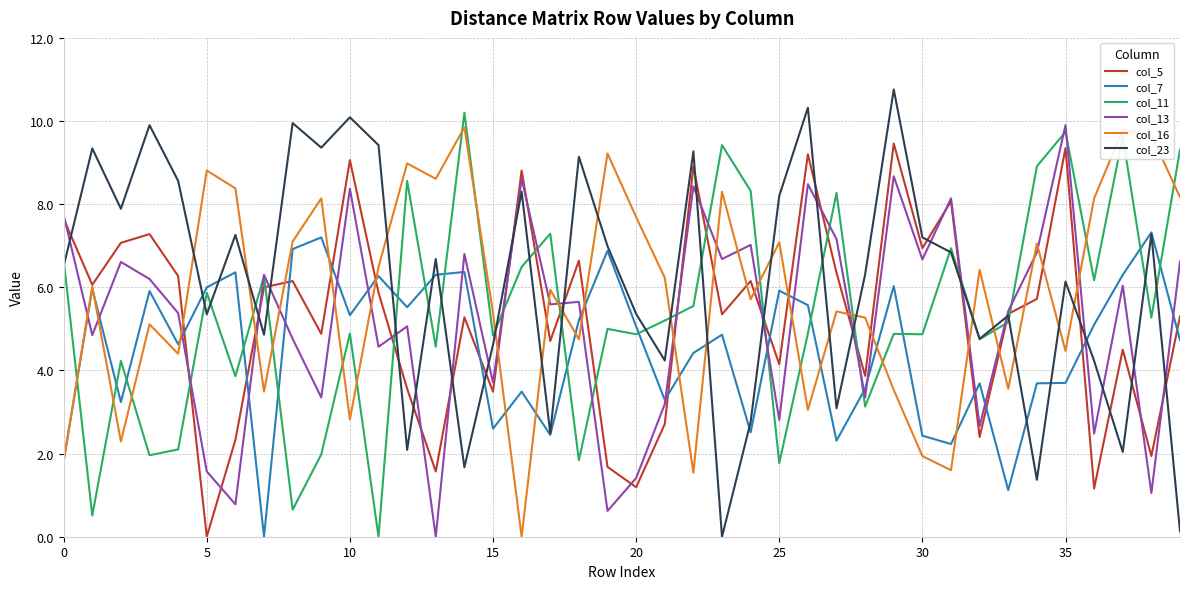

How many lines are shown in the chart?

6